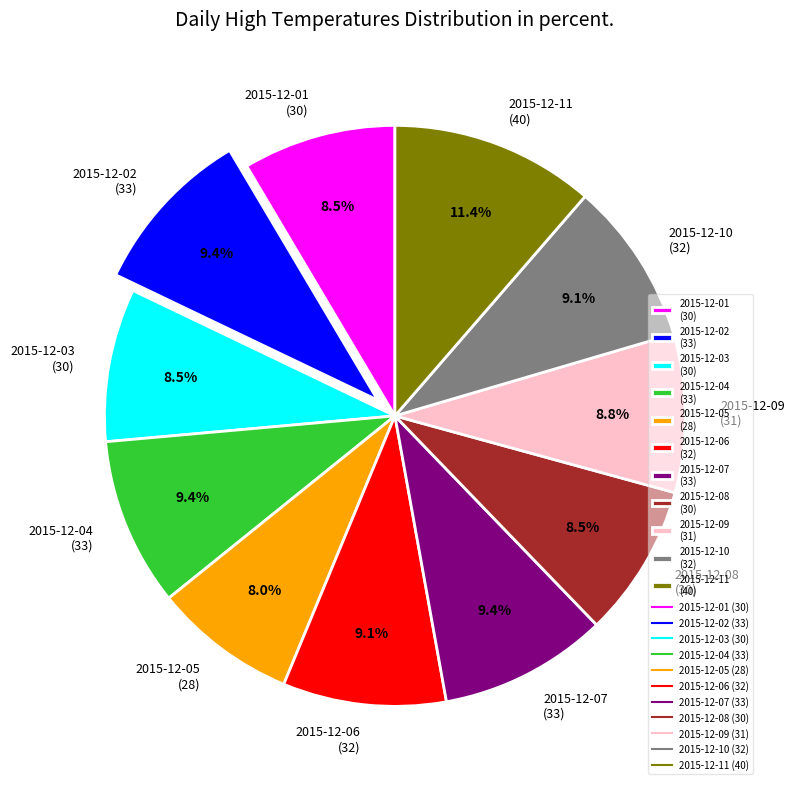

The 2015-12-06 slice represents 1% of the pie. True or false?

False